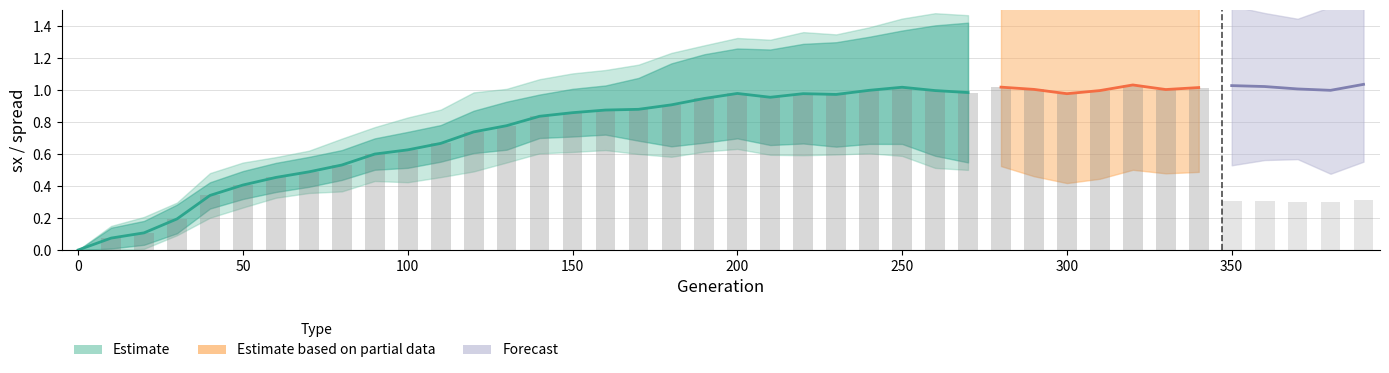

Which series has the largest range (max minus min)?

sx